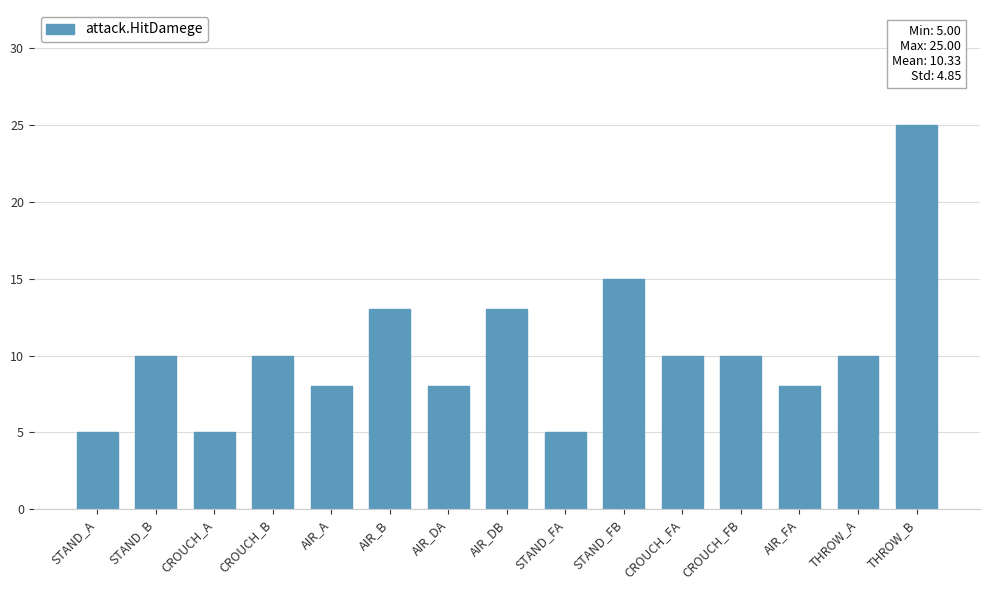

What is the value of the 2nd bar from the left?

10